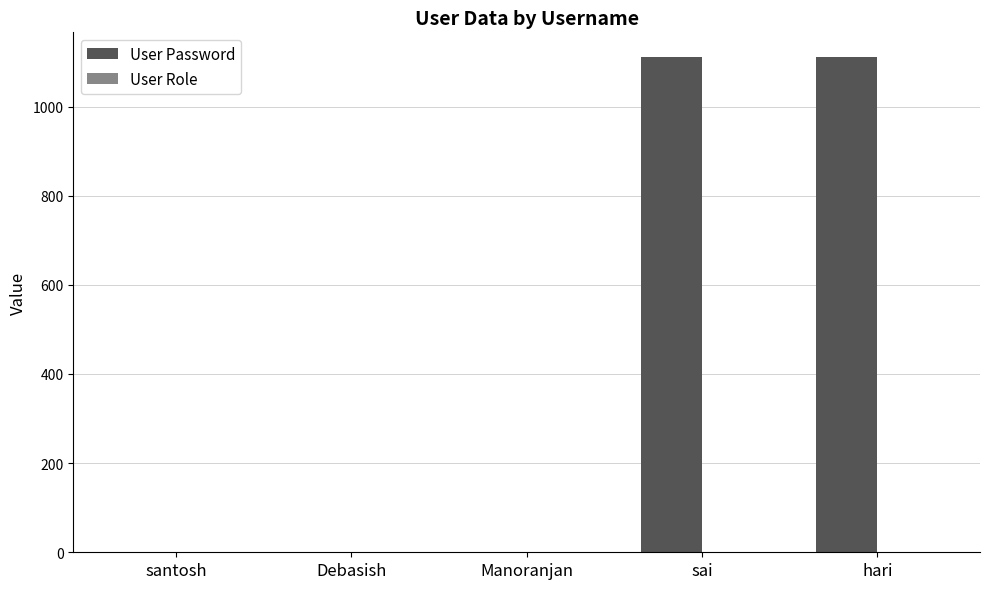

The value of User Password at santosh is 494. True or false?

False